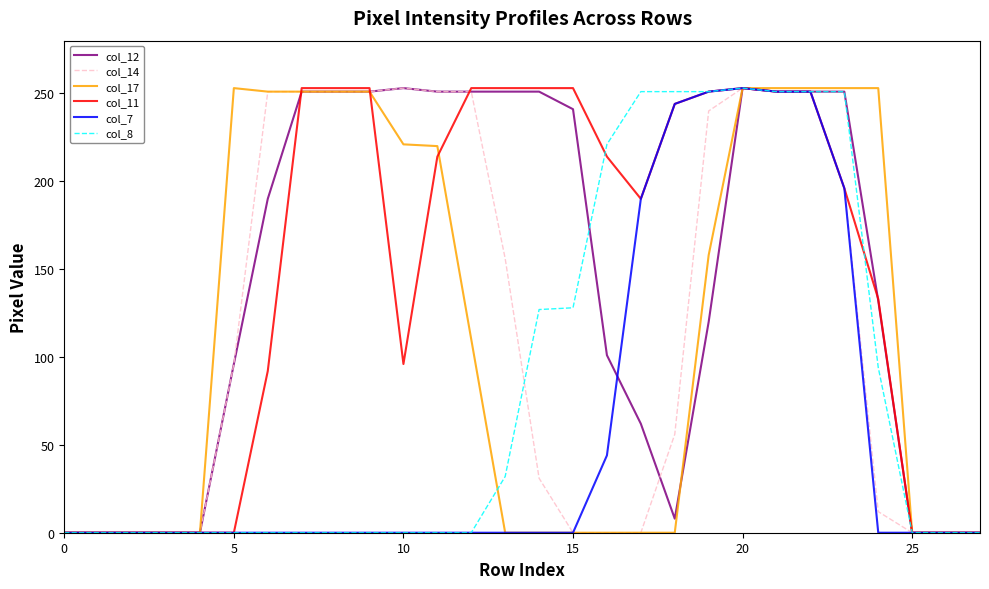

What is the maximum value for col_17?

253